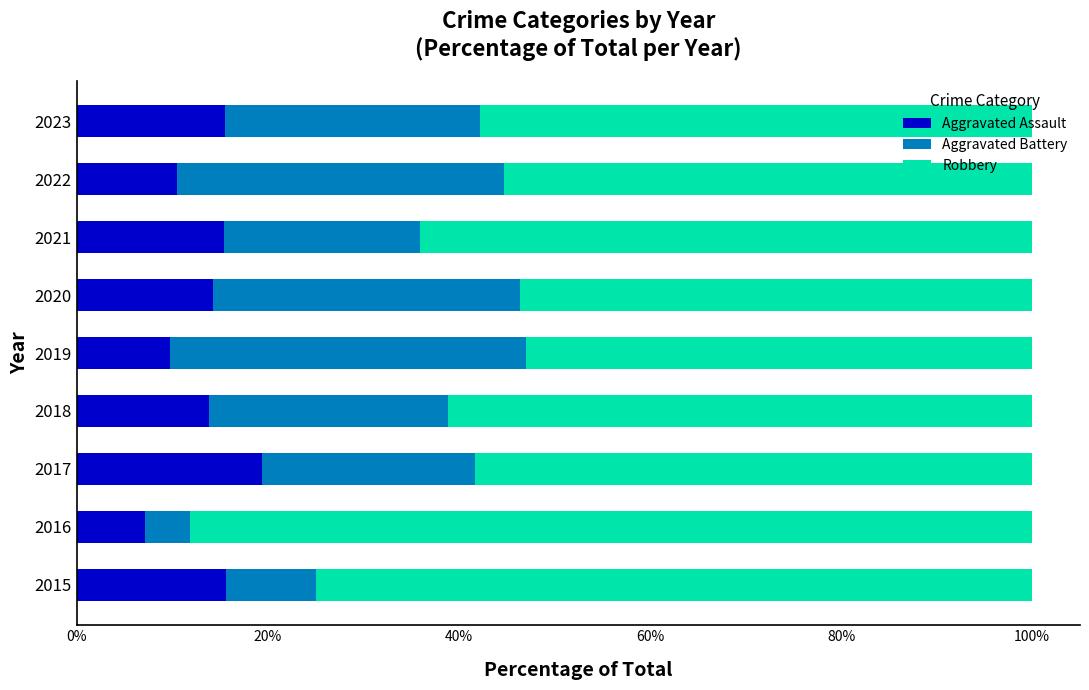

Is it true that Aggravated Assault equals 14.3 at 2020?

True